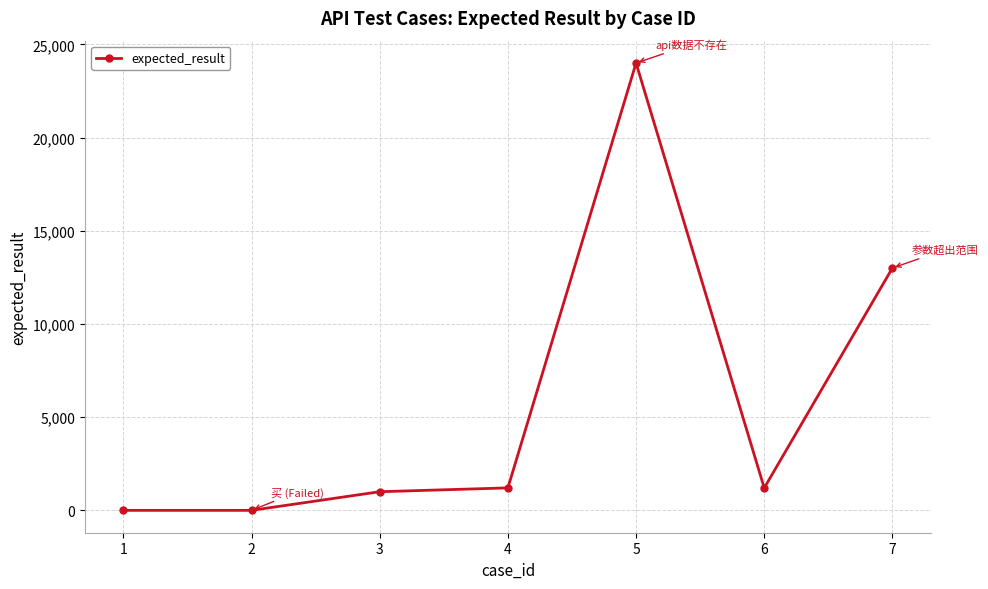

What is the greatest value displayed?

24001